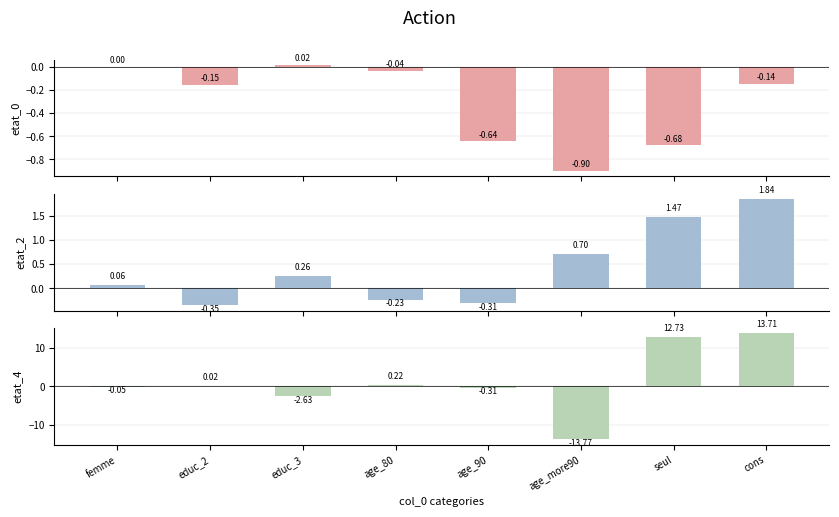

List the series in order of their peak value, lowest first.

etat_0, etat_2, etat_4